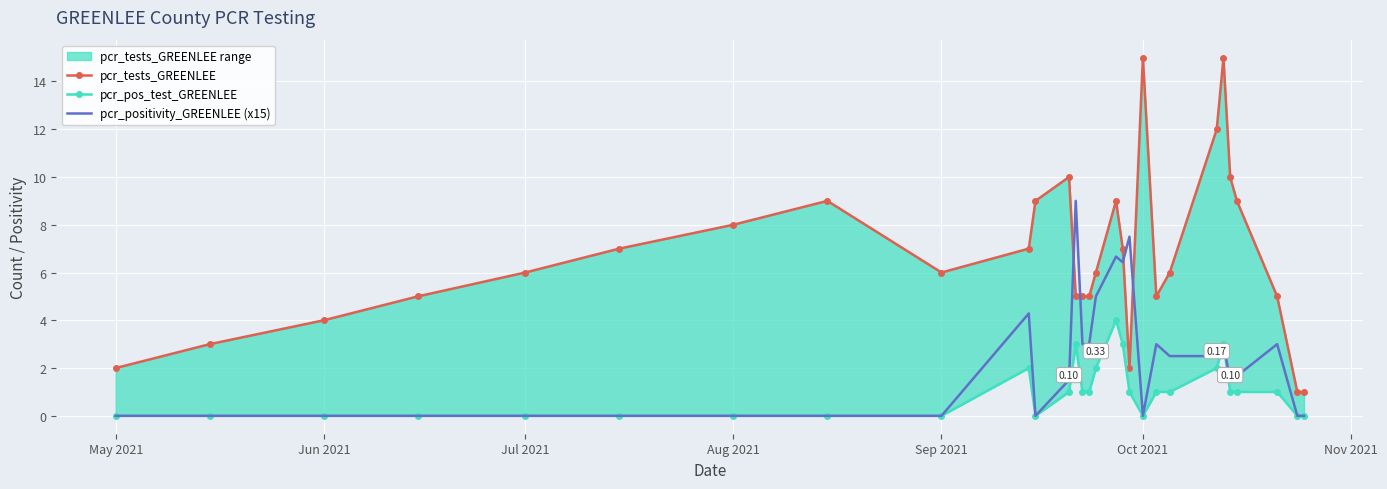

Reading left to right, extract all data points from this chart.

pcr_tests_GREENLEE: 2.0	3.0	4.0	5.0	6.0	7.0	8.0	9.0	6.0	7.0	9.0	10.0	5.0	5.0	5.0	6.0	9.0	7.0	2.0	15.0	5.0	6.0	12.0	15.0	10.0	9.0	5.0	1.0	1.0
pcr_pos_test_GREENLEE: 0.0	0.0	0.0	0.0	0.0	0.0	0.0	0.0	0.0	2.0	0.0	1.0	3.0	1.0	1.0	2.0	4.0	3.0	1.0	0.0	1.0	1.0	2.0	3.0	1.0	1.0	1.0	0.0	0.0
pcr_positivity_GREENLEE (x15): 0.0	0.0	0.0	0.0	0.0	0.0	0.0	0.0	0.0	4.3	0.0	1.5	9.0	3.0	3.0	5.0	6.7	6.4	7.5	0.0	3.0	2.5	2.5	3.0	1.5	1.7	3.0	0.0	0.0